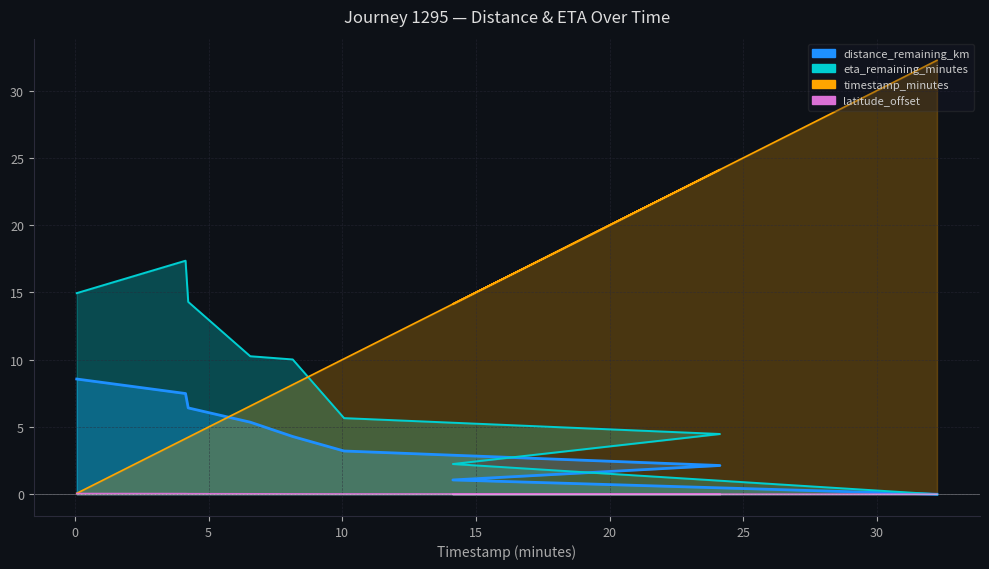

Is the value of eta_remaining_minutes at 4.14 greater than the value of distance_remaining_km at 24.13?

Yes